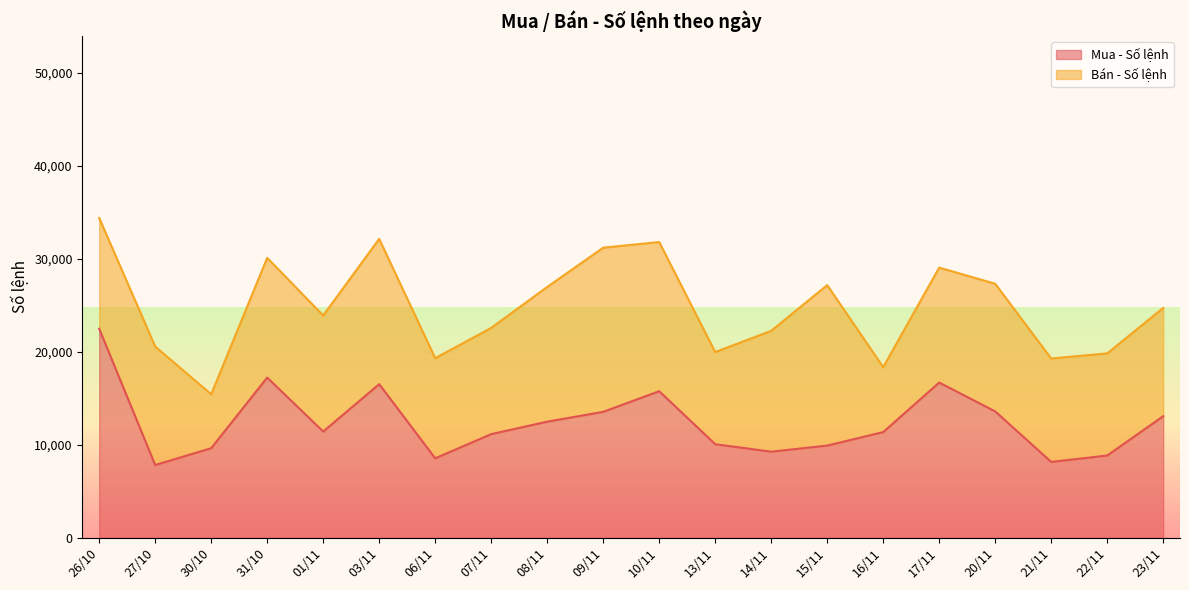

Does the chart display data point markers on the line(s)?

No